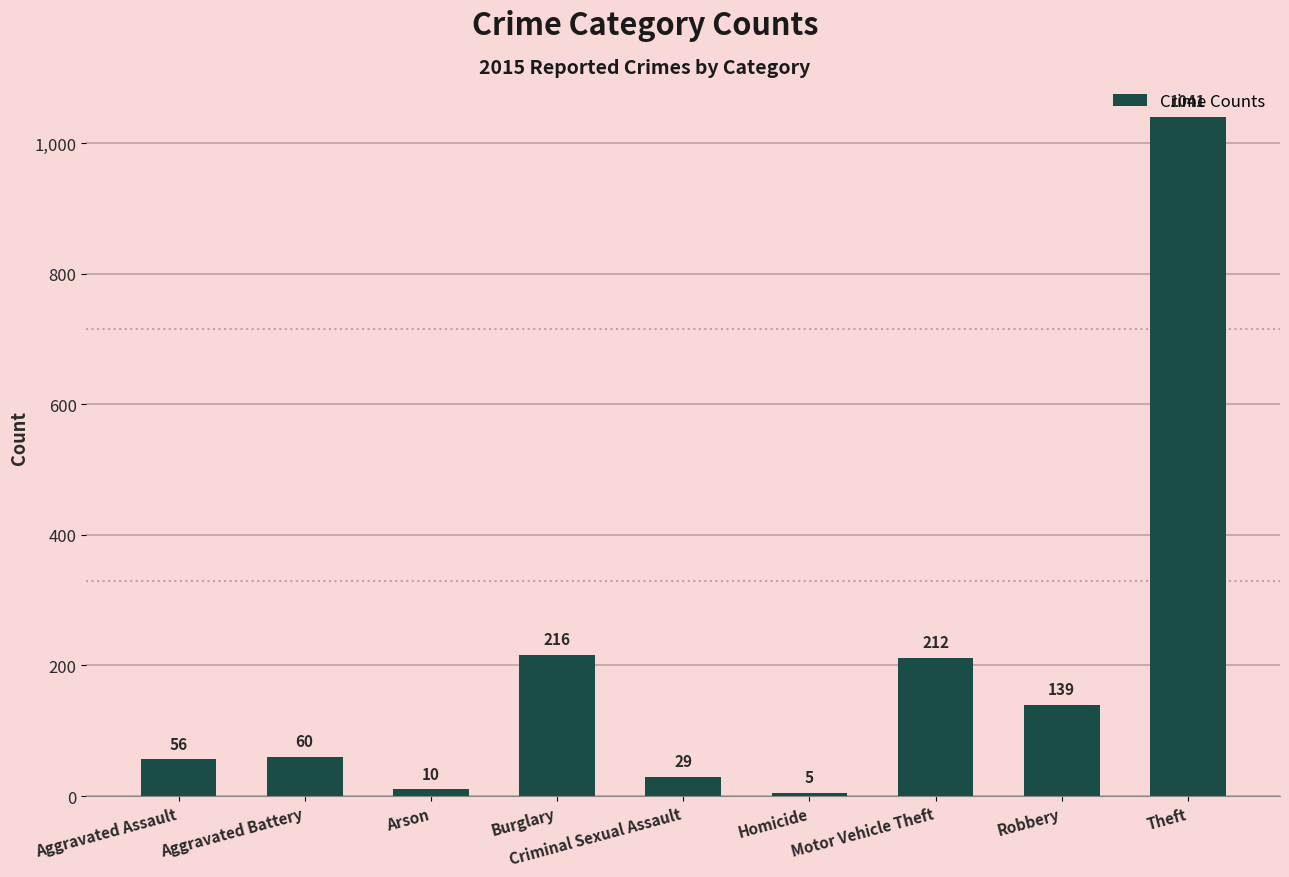

What is the label of the 6th bar from the right?

Burglary